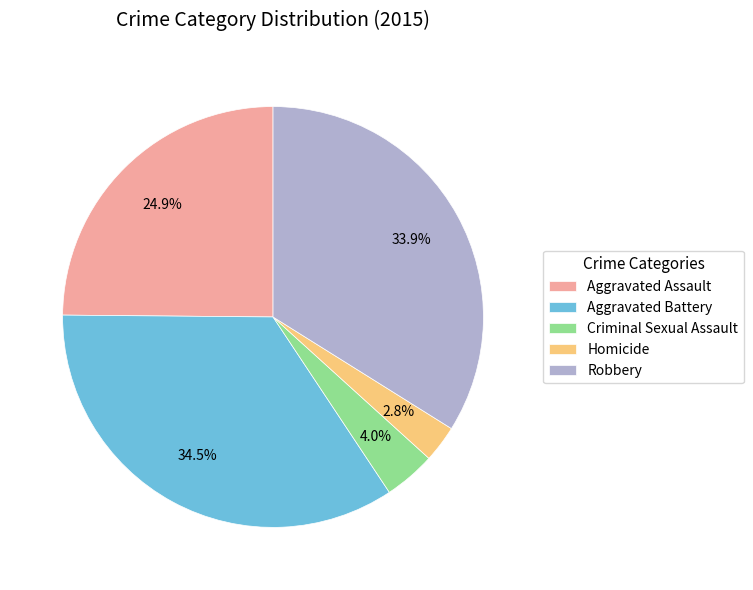

Rank the categories by value from lowest to highest.

Homicide, Criminal Sexual Assault, Aggravated Assault, Robbery, Aggravated Battery